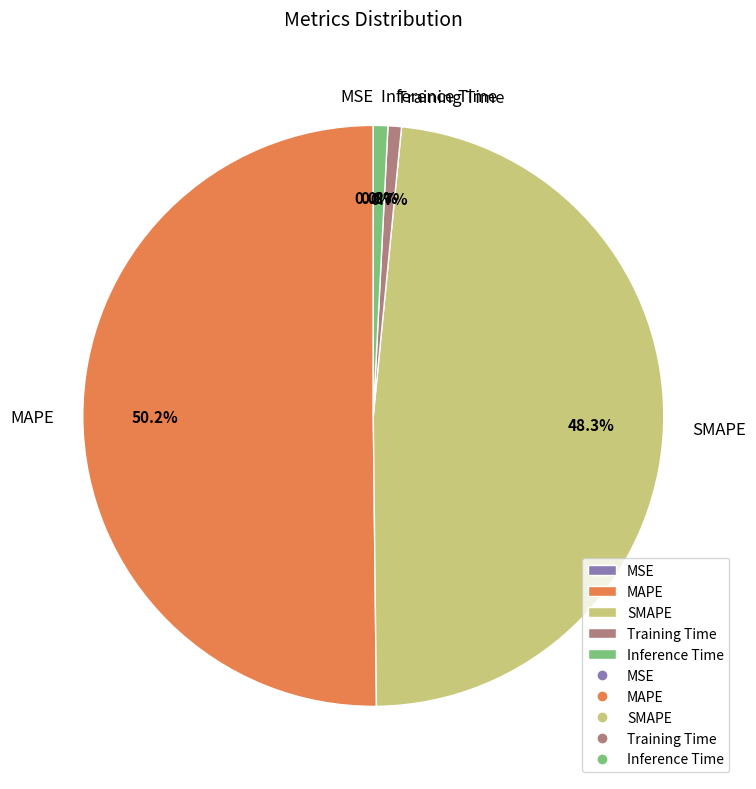

Which category has the biggest portion of the pie?

MAPE